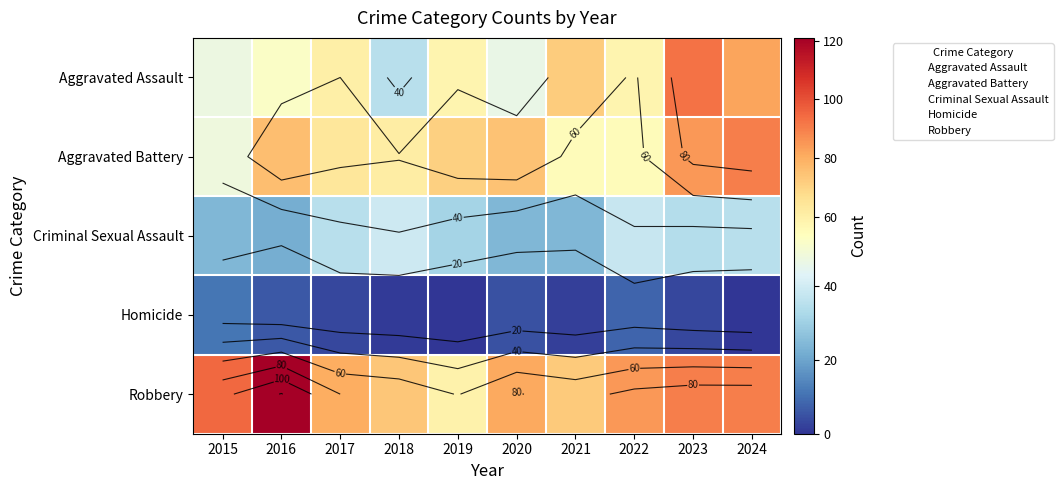

What is the total value across all series at 2015?

225